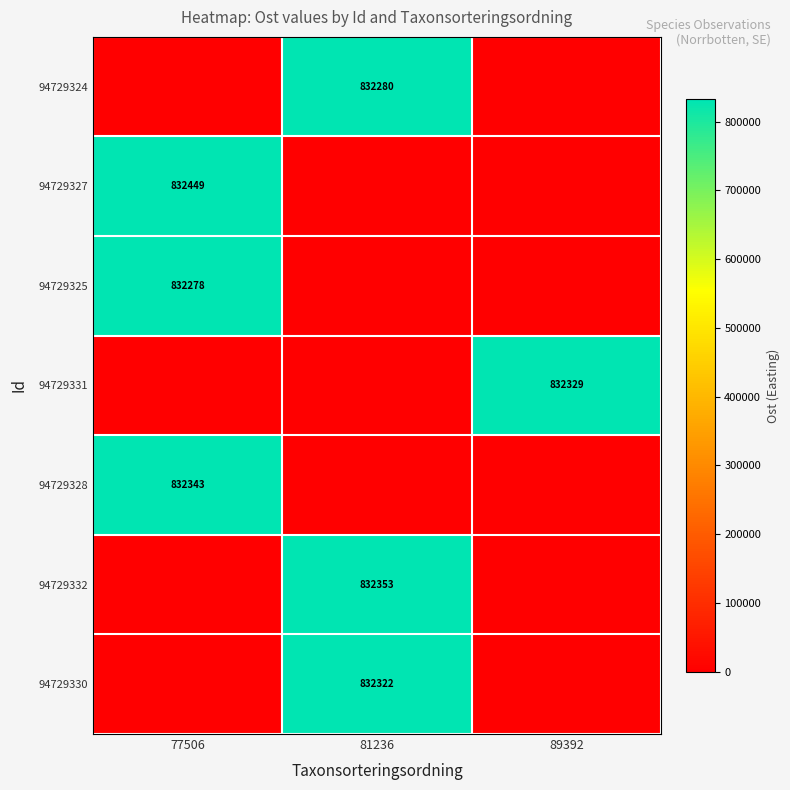

Is it true that 94729327 equals 1106595 at 77506?

False